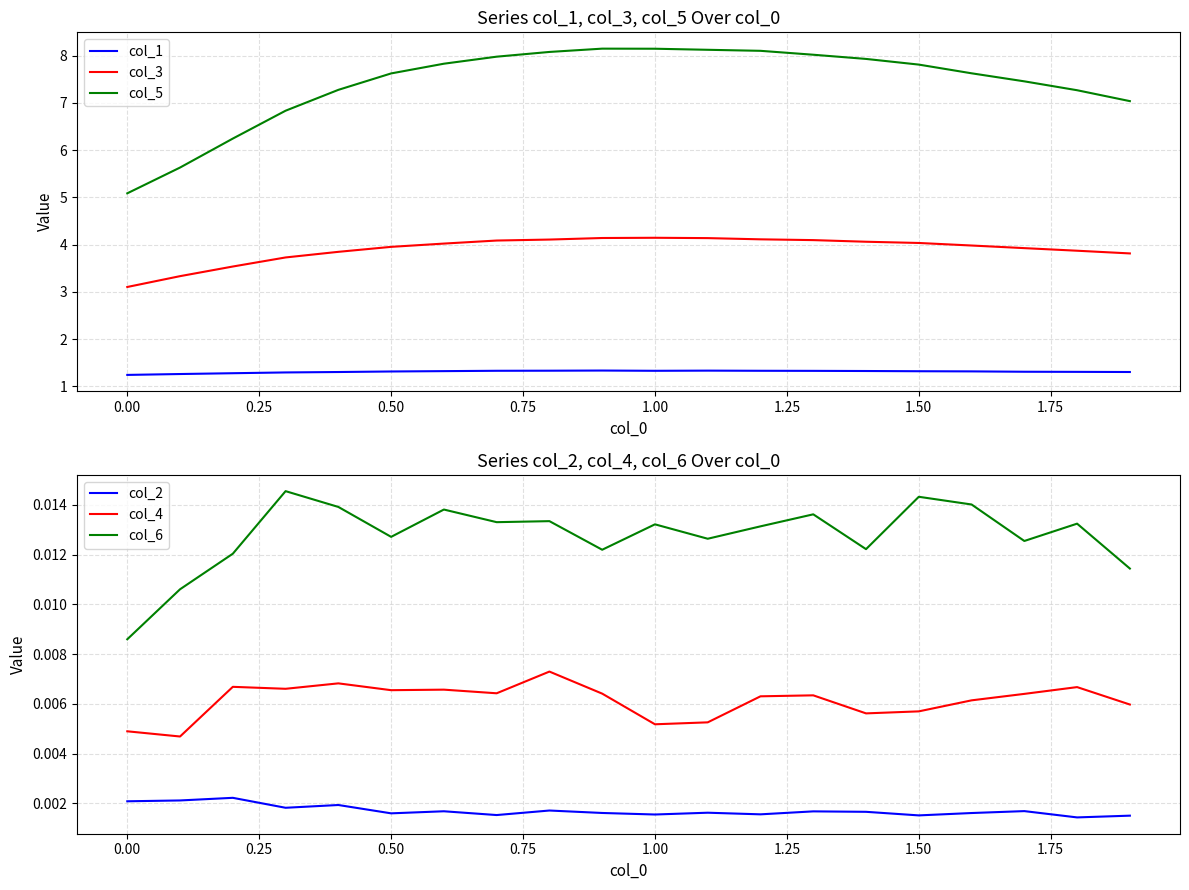

Reading left to right, list all the values displayed in this chart.

col_1: 1.2	1.3	1.3	1.3	1.3	1.3	1.3	1.3	1.3	1.3	1.3	1.3	1.3	1.3	1.3	1.3	1.3	1.3	1.3	1.3
col_3: 3.1	3.3	3.5	3.7	3.8	4.0	4.0	4.1	4.1	4.1	4.1	4.1	4.1	4.1	4.1	4.0	4.0	3.9	3.9	3.8
col_5: 5.1	5.6	6.2	6.8	7.3	7.6	7.8	8.0	8.1	8.1	8.1	8.1	8.1	8.0	7.9	7.8	7.6	7.5	7.3	7.0
col_2: 0.0	0.0	0.0	0.0	0.0	0.0	0.0	0.0	0.0	0.0	0.0	0.0	0.0	0.0	0.0	0.0	0.0	0.0	0.0	0.0
col_4: 0.0	0.0	0.0	0.0	0.0	0.0	0.0	0.0	0.0	0.0	0.0	0.0	0.0	0.0	0.0	0.0	0.0	0.0	0.0	0.0
col_6: 0.0	0.0	0.0	0.0	0.0	0.0	0.0	0.0	0.0	0.0	0.0	0.0	0.0	0.0	0.0	0.0	0.0	0.0	0.0	0.0